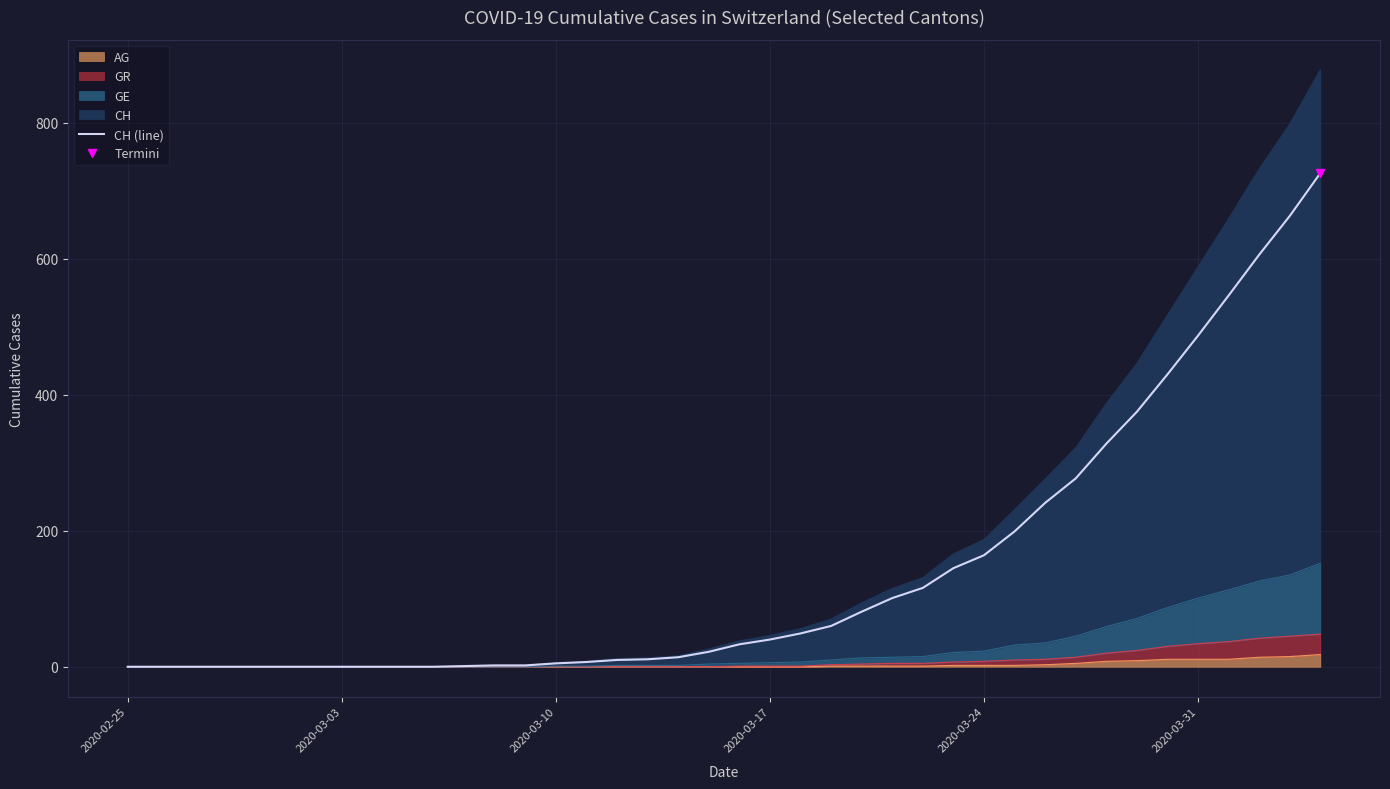

How many categories are shown in the chart?

40